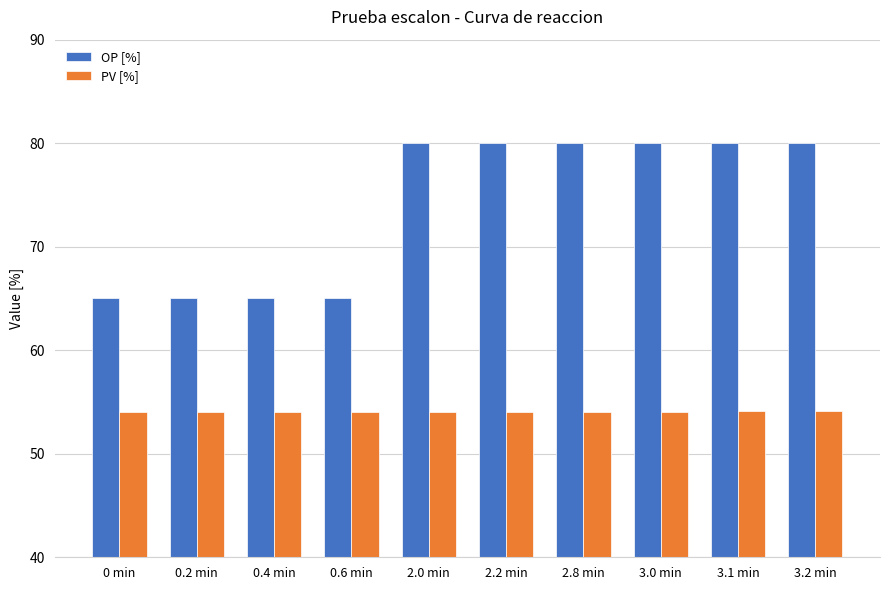

Count the OP [%] values in the range 65 to 80.

10